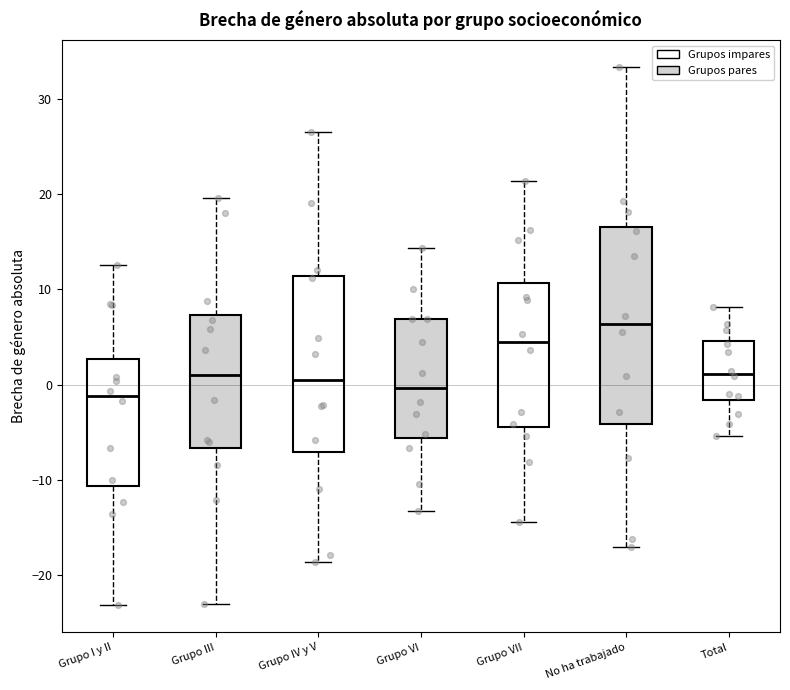

Which box is the tallest, from its lower edge to its upper edge?

No ha trabajado